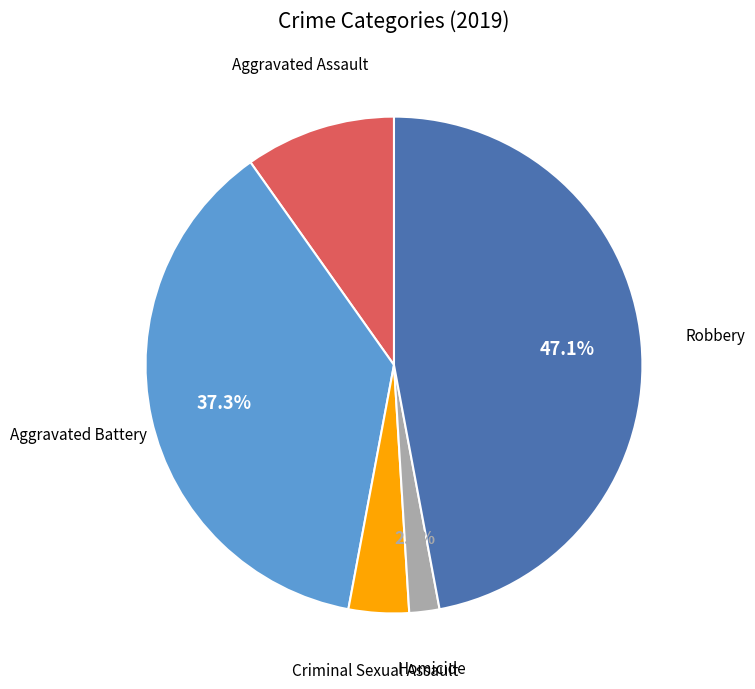

To the nearest percent, what is the difference between the largest and smallest slice percentages?

45%